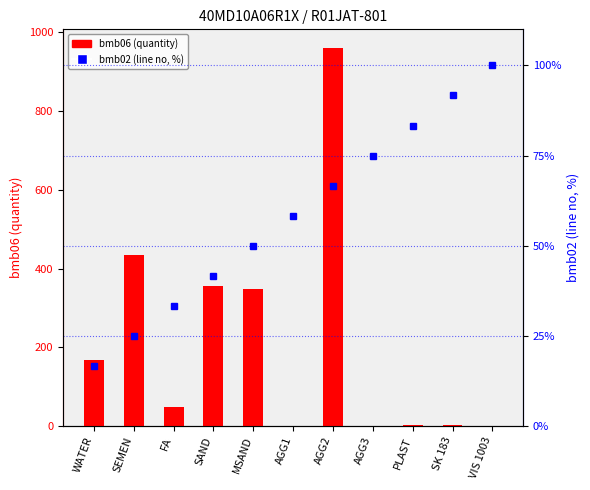

At which label does bmb02 (line no, %) reach its minimum?

WATER